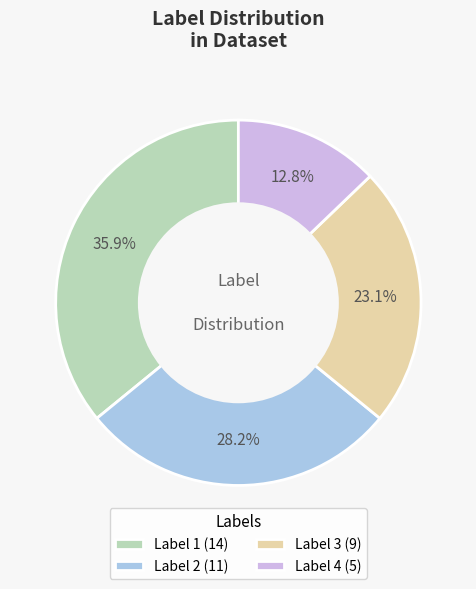

Does any single category account for the majority?

No